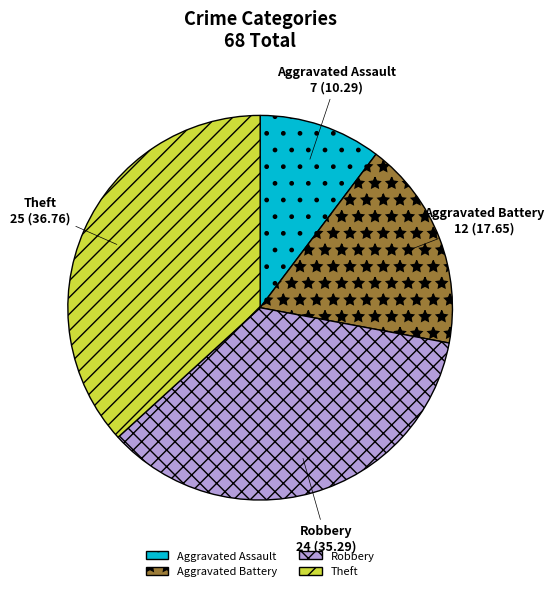

What is the largest slice in the pie chart?

Theft